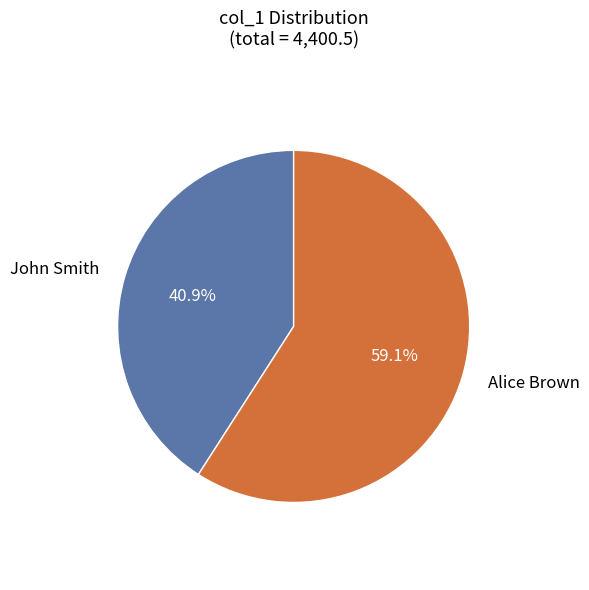

Does John Smith represent more than half of the total?

No